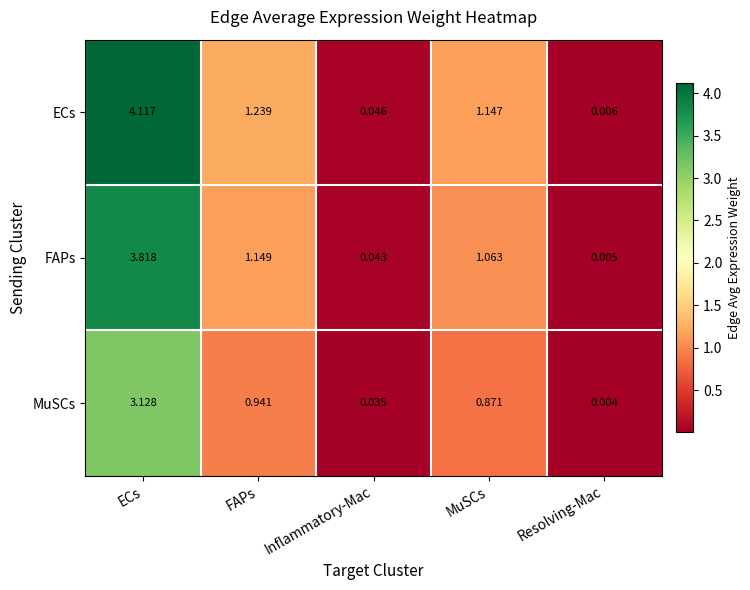

Between ECs and MuSCs, which series saw the biggest shift?

ECs